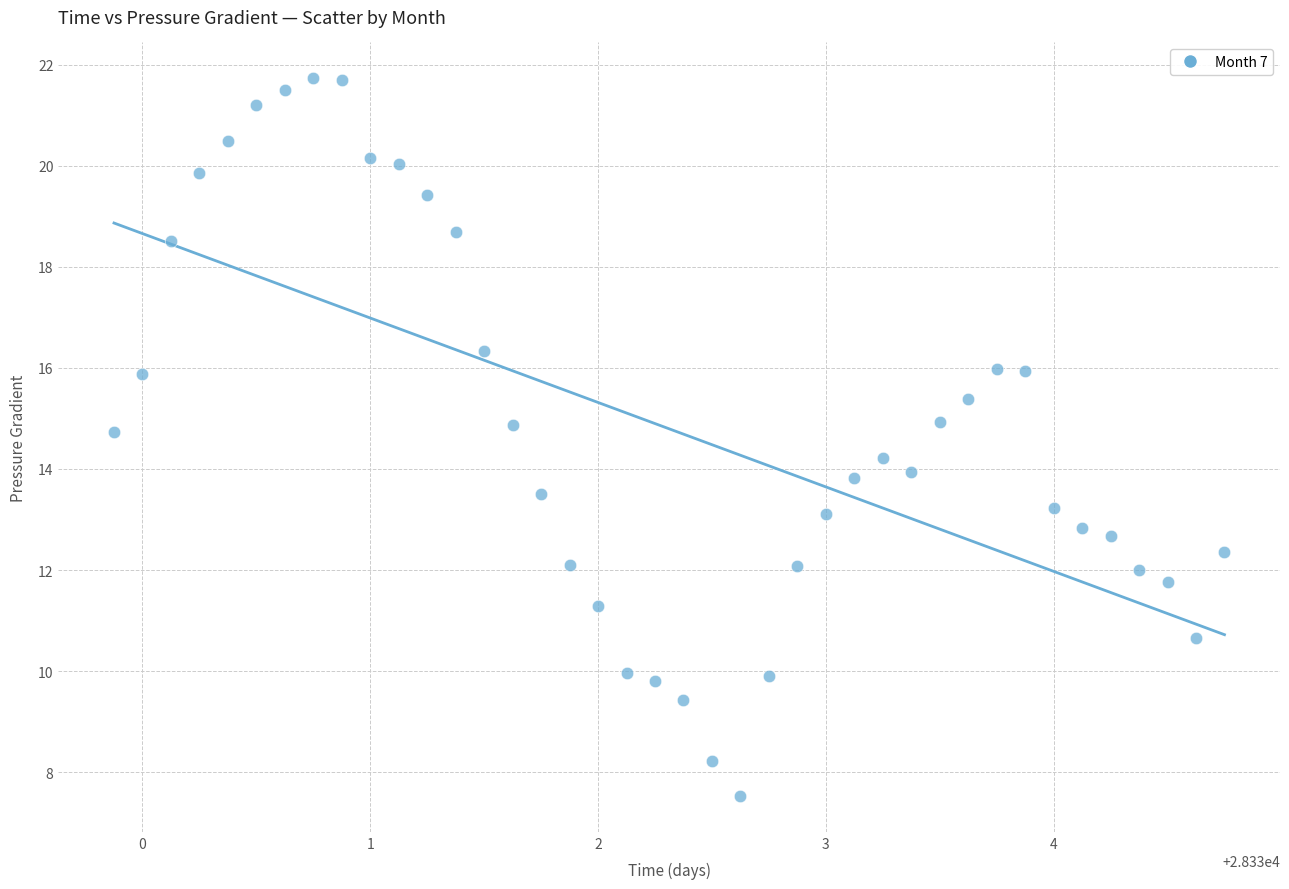

What is the range of X values (max minus min)?

4.9